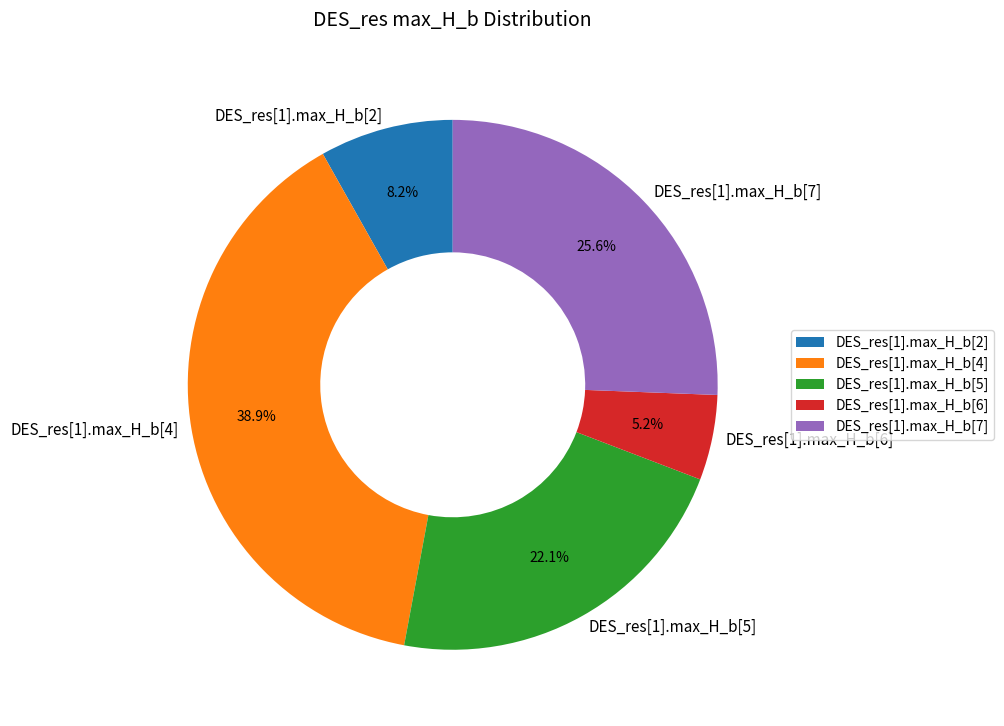

What percentage is the DES_res[1].max_H_b[2] slice, to the nearest percent?

8%